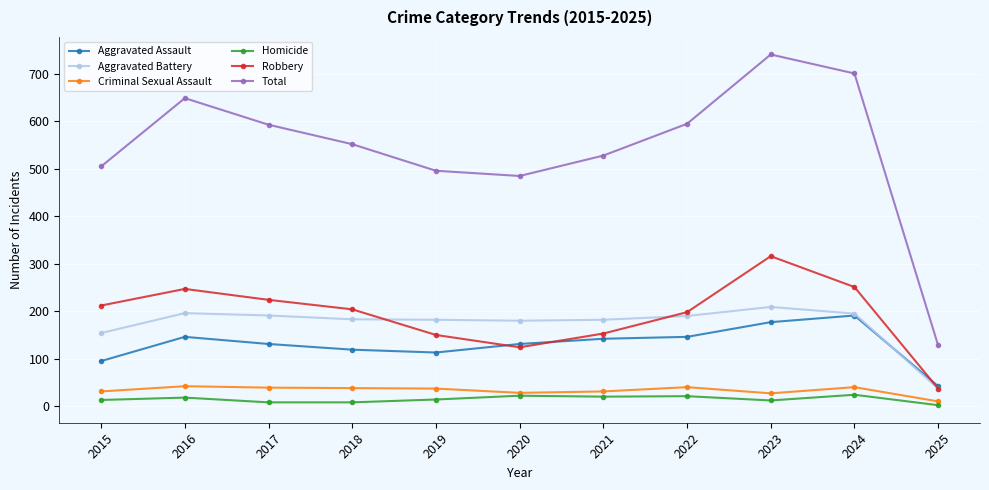

What is the value of the Total point at the 5th from the left?

496